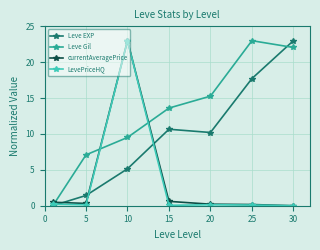

What is the value of the currentAveragePrice point at the 4th from the left?

0.6